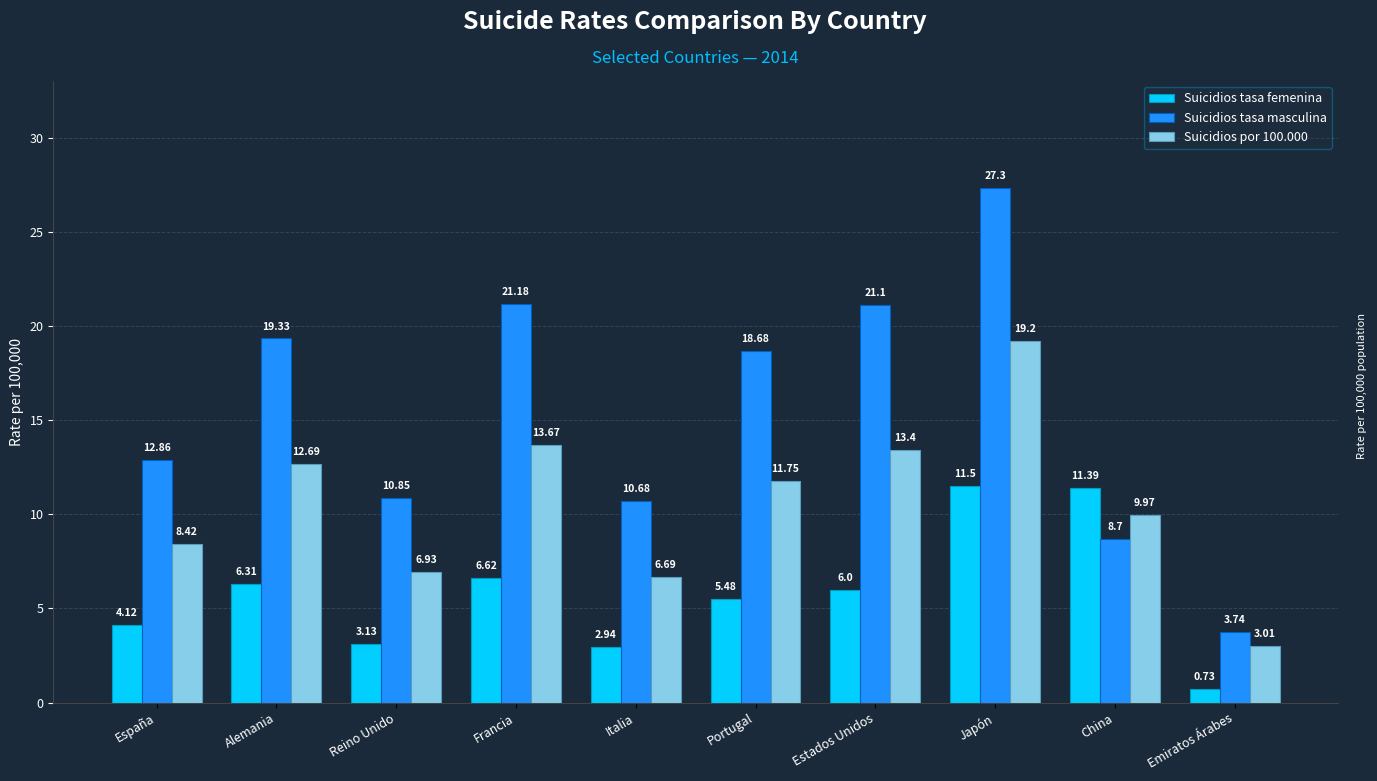

What is the label of the 10th bar from the left?

Emiratos Árabes